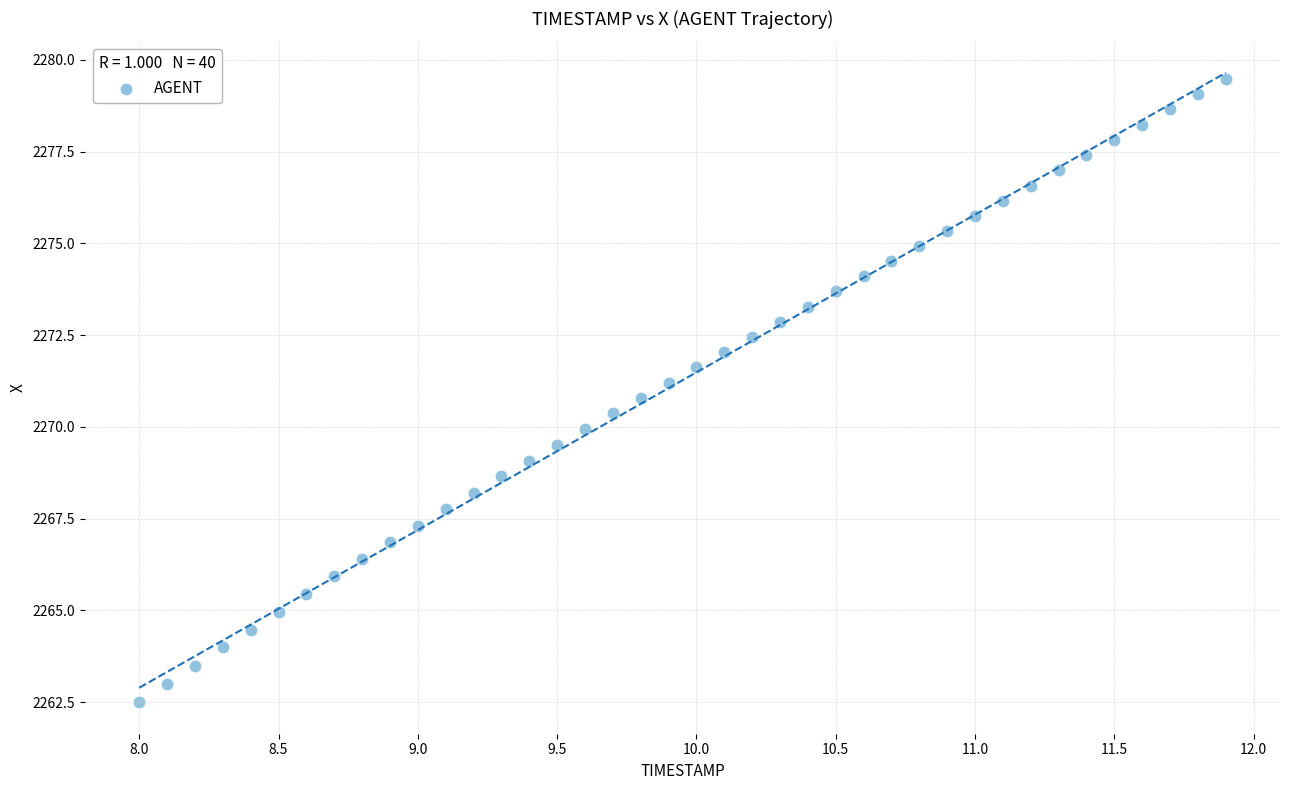

What is the range of Y values (max minus min)?

17.0